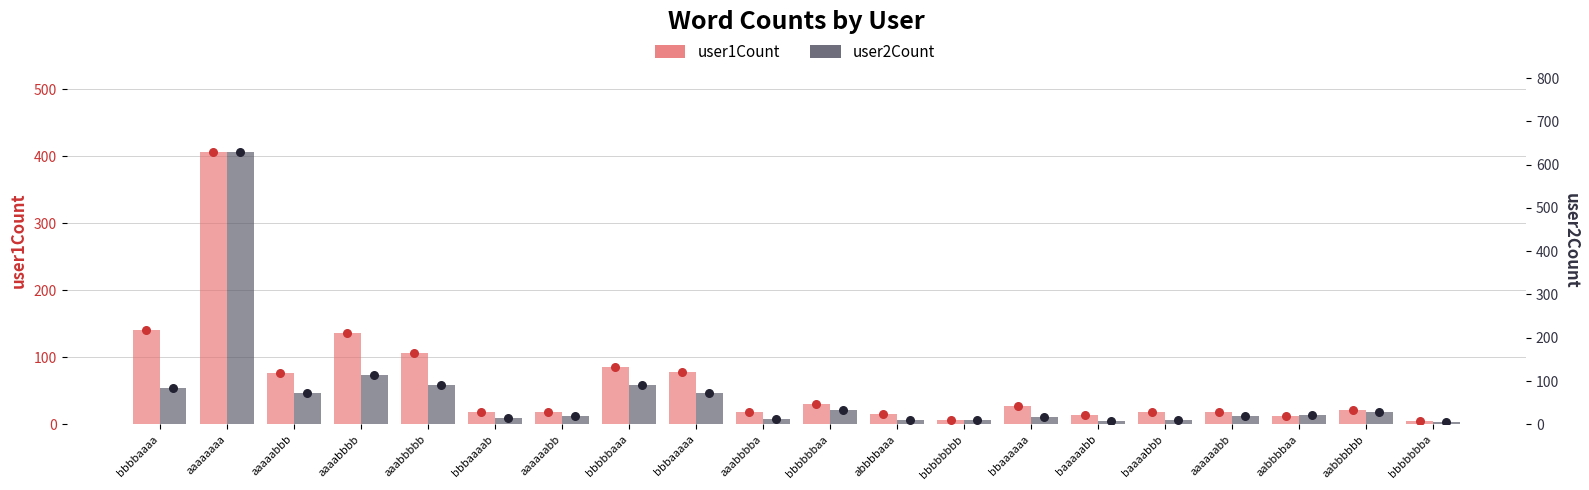

Which series reaches the minimum Y coordinate?

user1Count